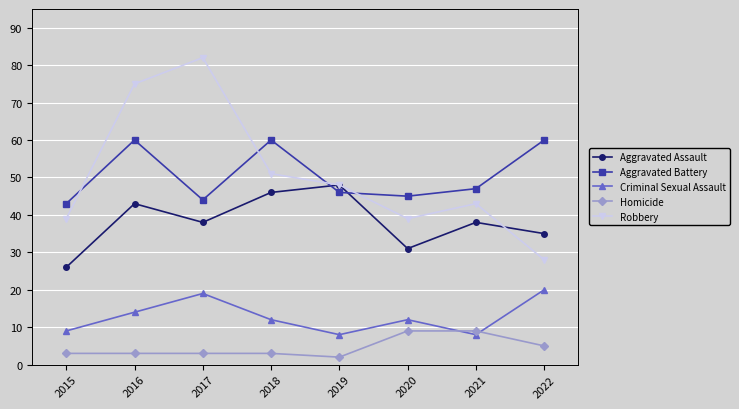

Which series has the largest range (max minus min)?

Robbery